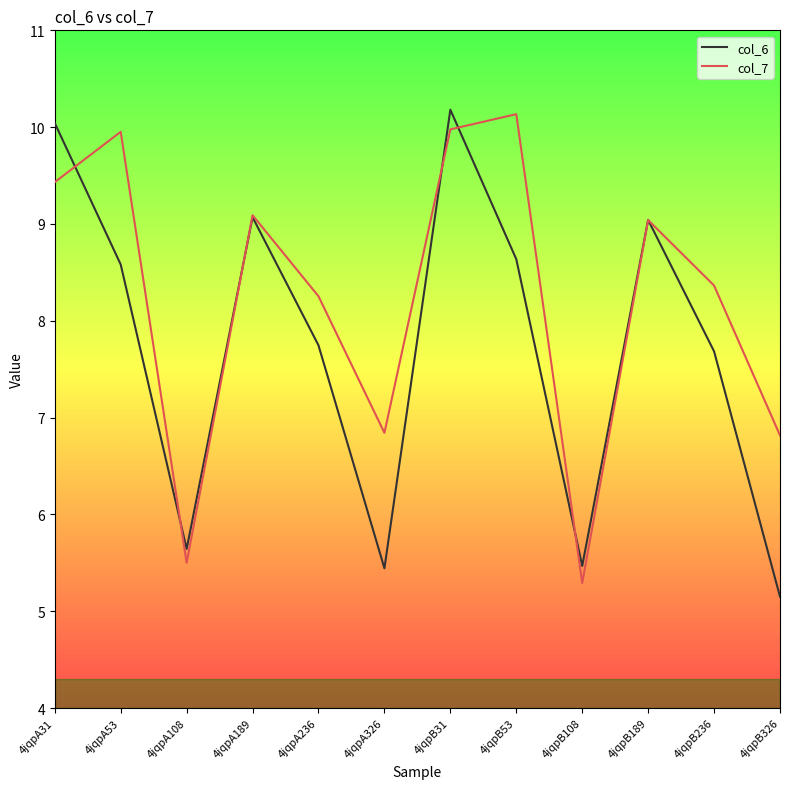

At how many categories does at least one series exceed 6?

10